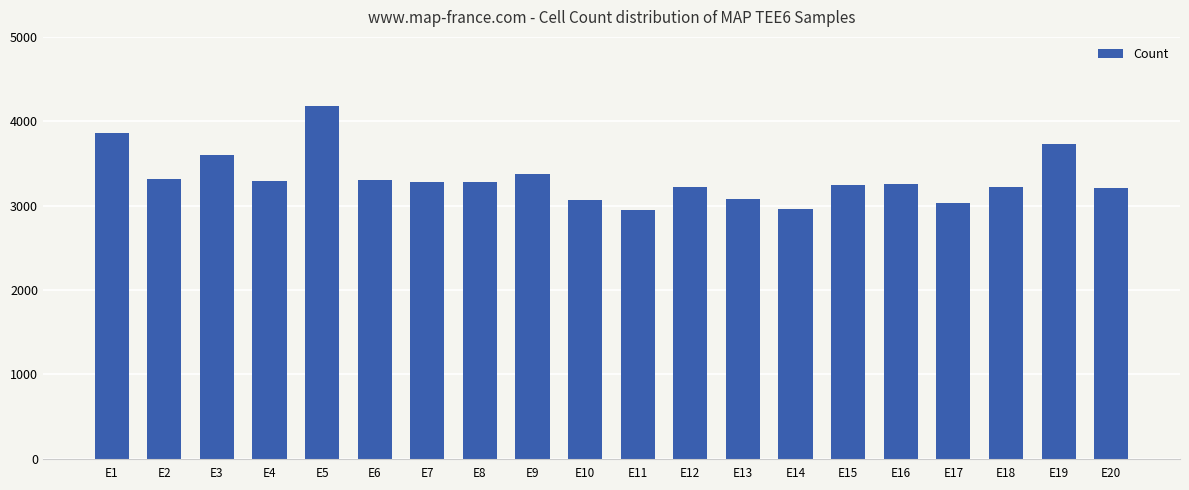

The value at E1 is 2402. True or false?

False